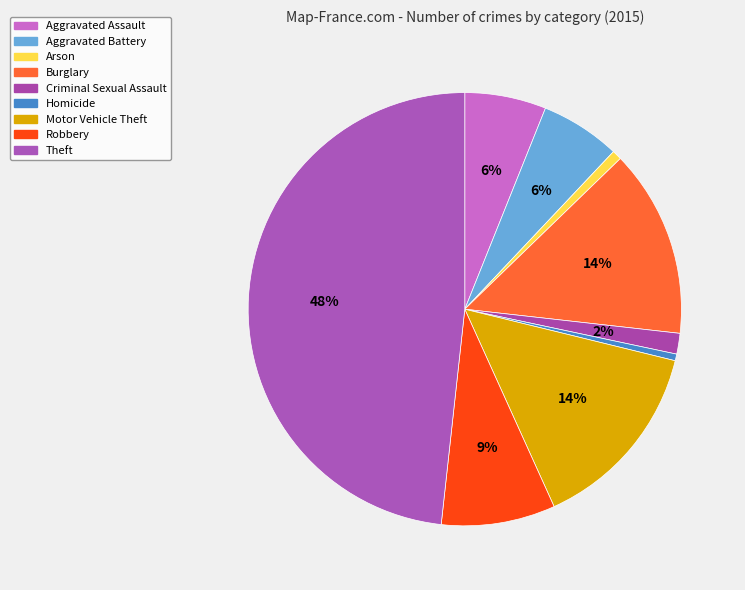

To the nearest percent, what is the average slice percentage?

11%